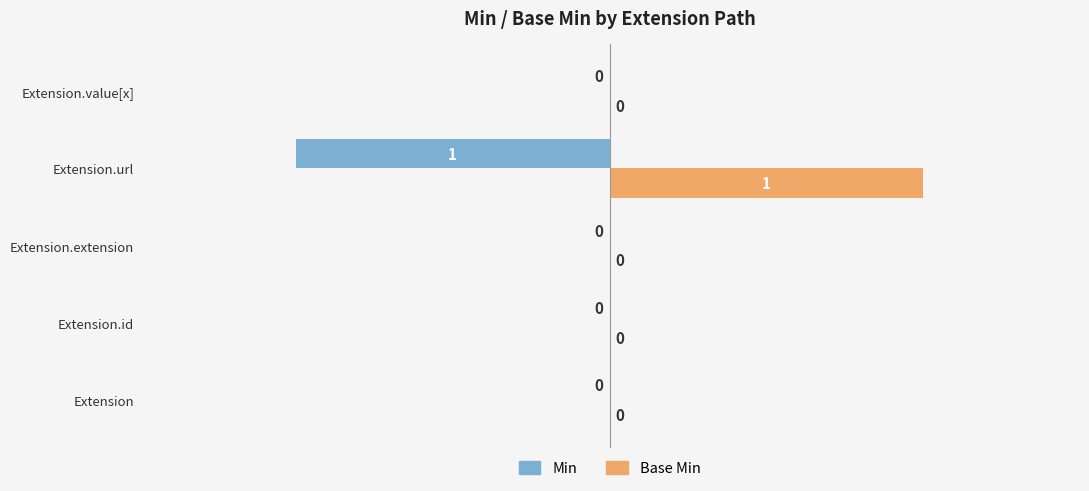

The Min series shows -1 at Extension.id. True or false?

False